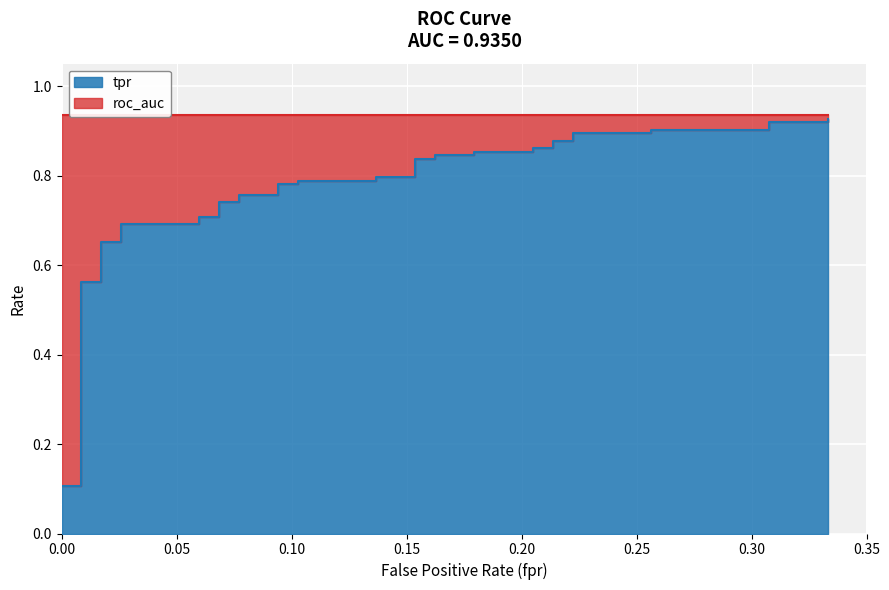

Which series has the largest total across all categories?

roc_auc